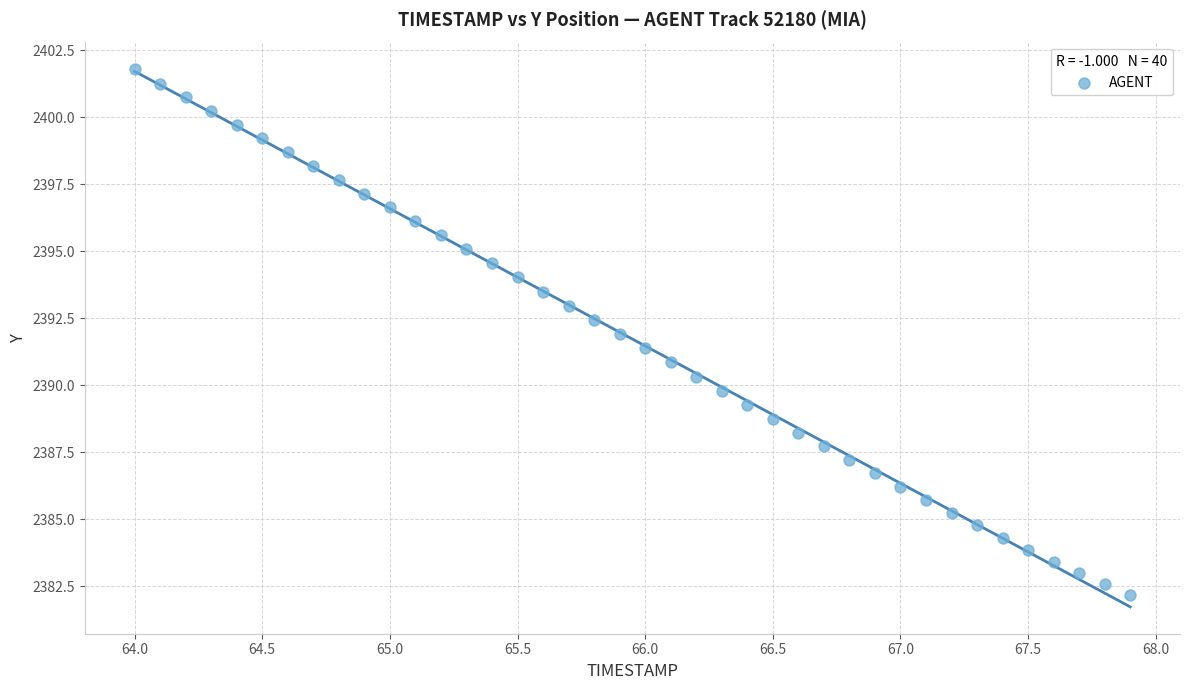

What is the range of Y values (max minus min)?

19.6